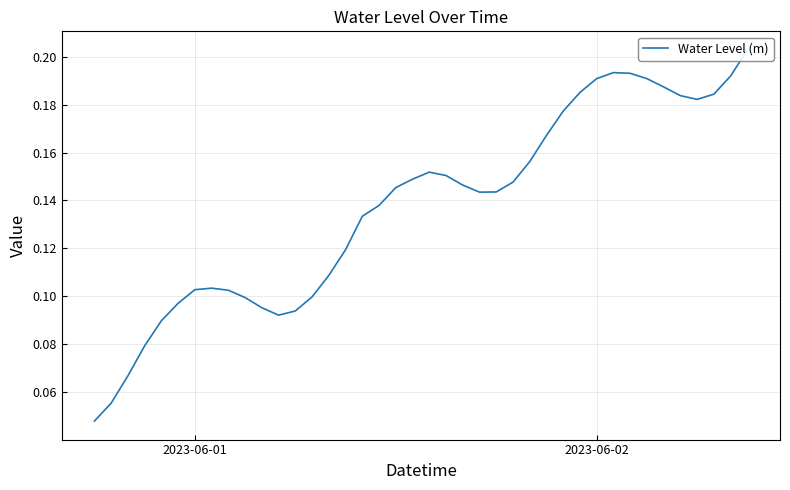

True or false: the data shows 0.1 at 4.

False